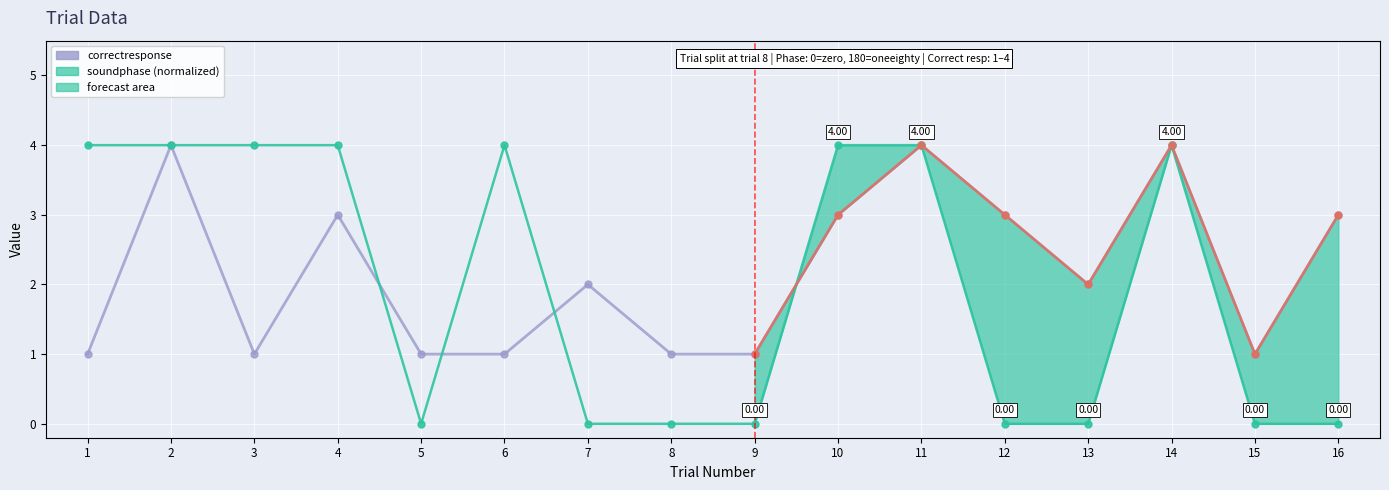

At which category does the chart reach its minimum across all series?

5